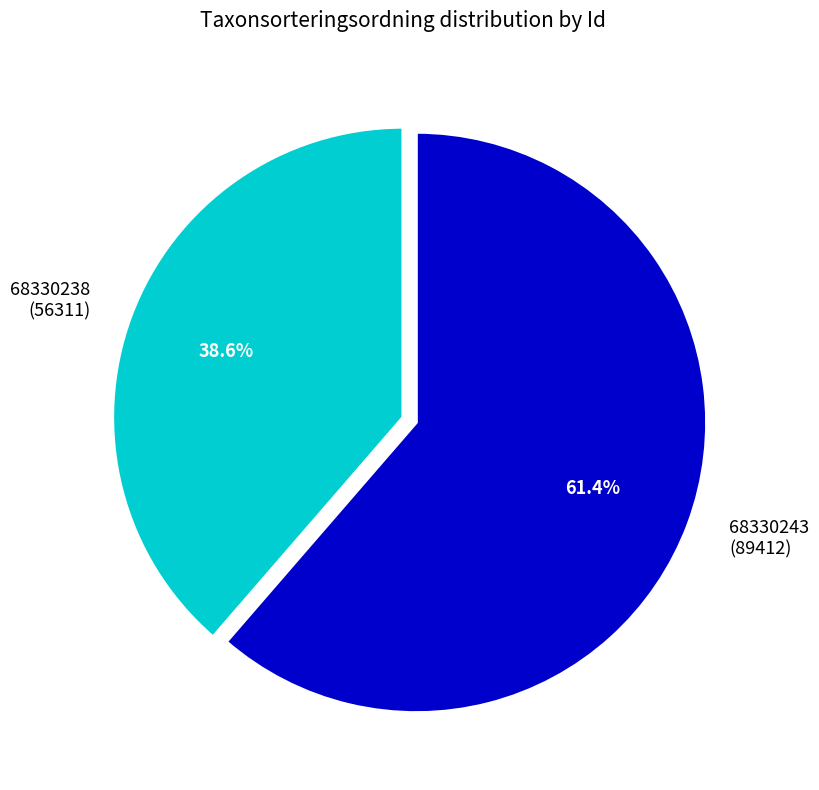

What is the largest slice in the pie chart?

68330243